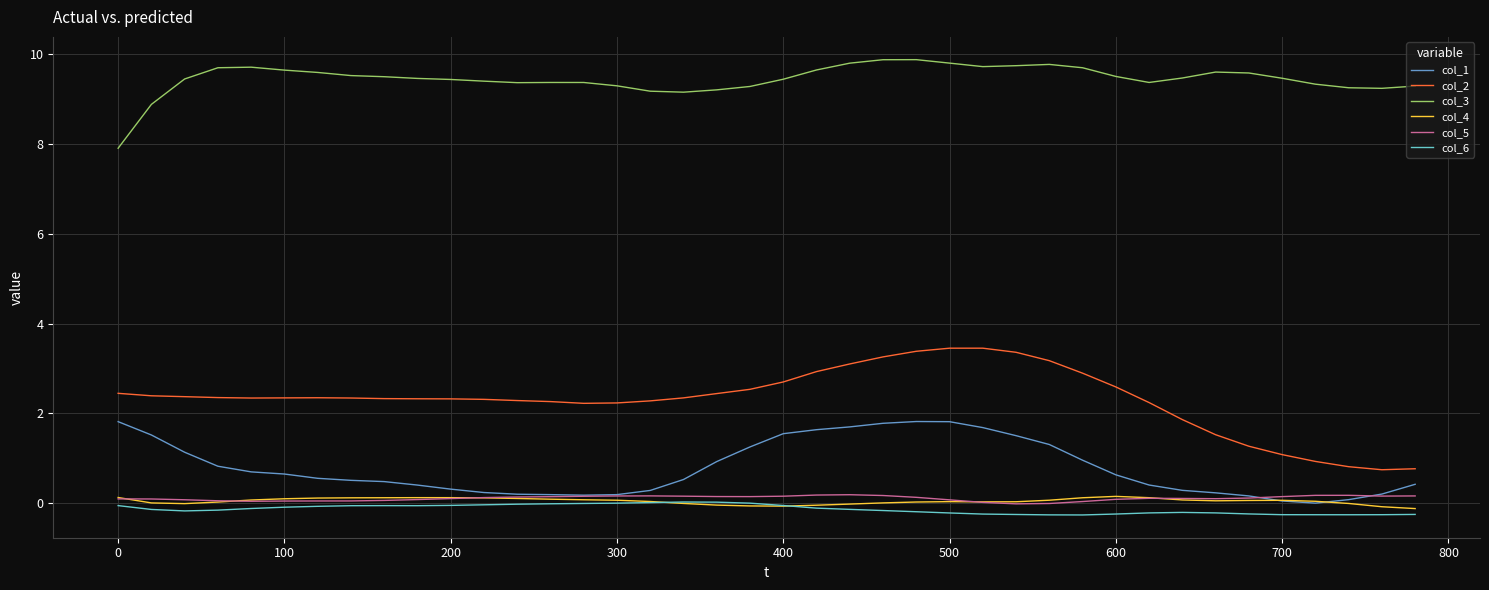

Which series has the largest range (max minus min)?

col_2